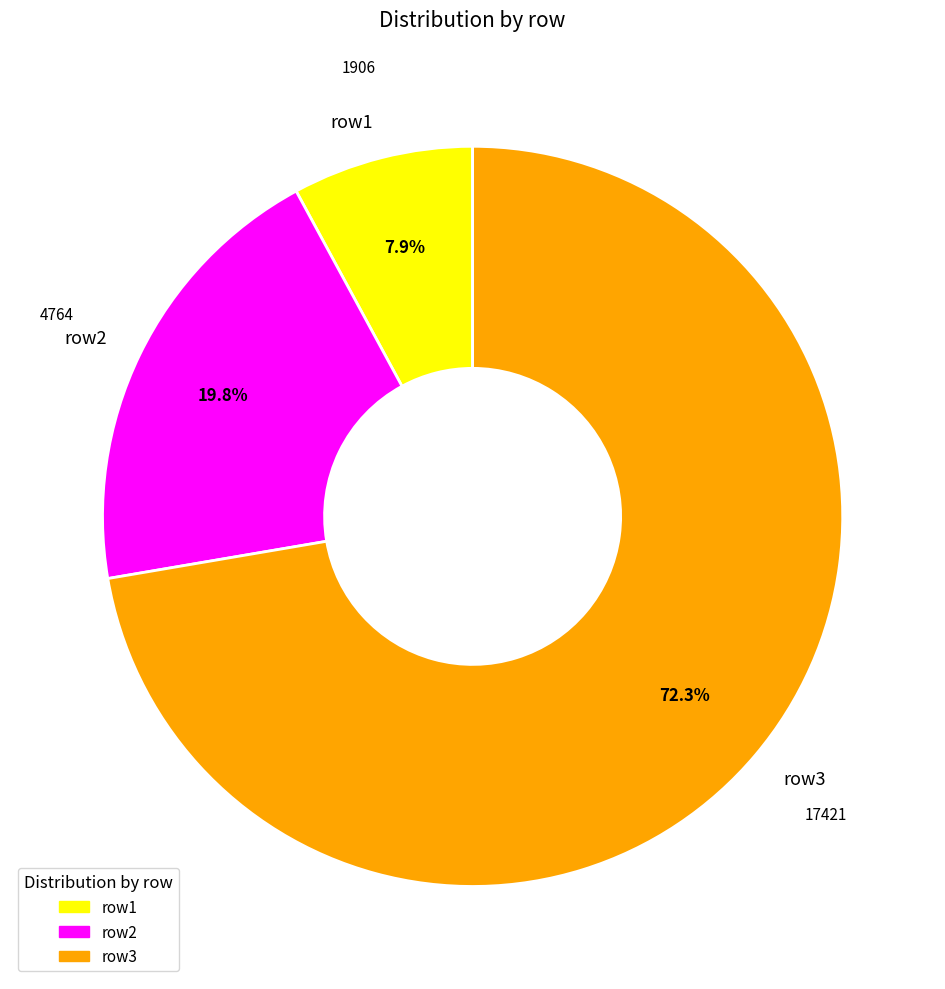

Is there a majority slice in this chart?

Yes